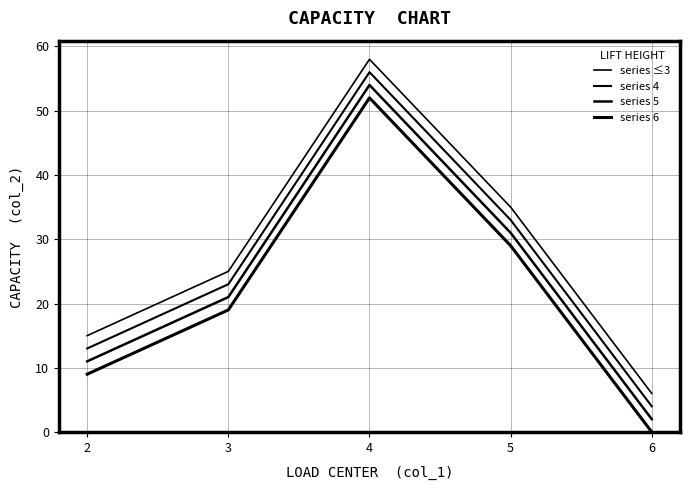

Does the chart display data point markers on the line(s)?

No